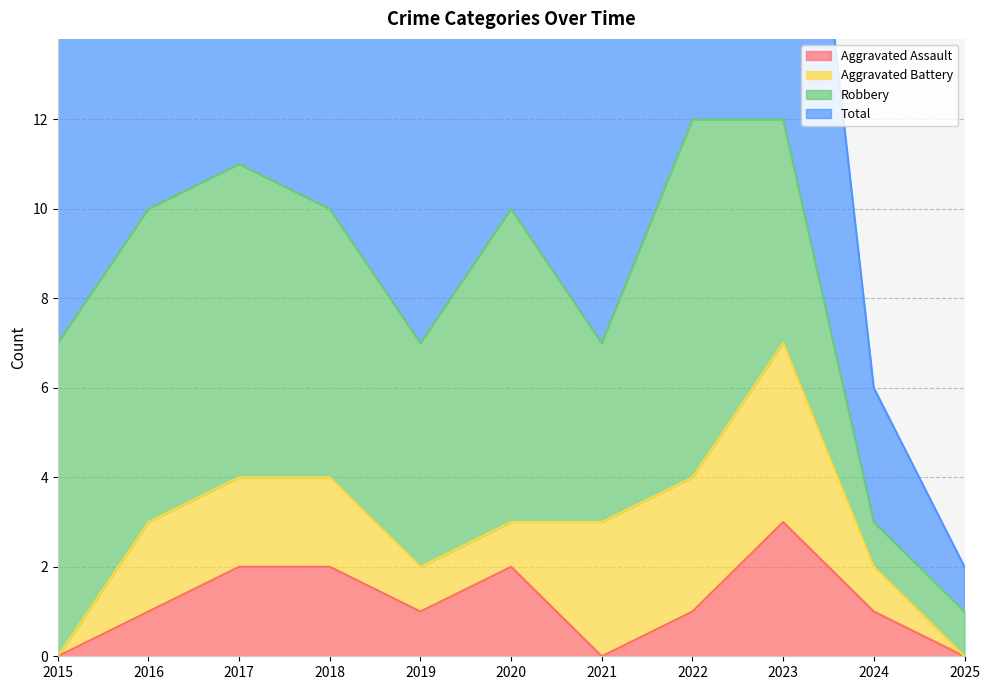

Is the value of Aggravated Assault at 2019 greater than the value of Total at 2023?

No